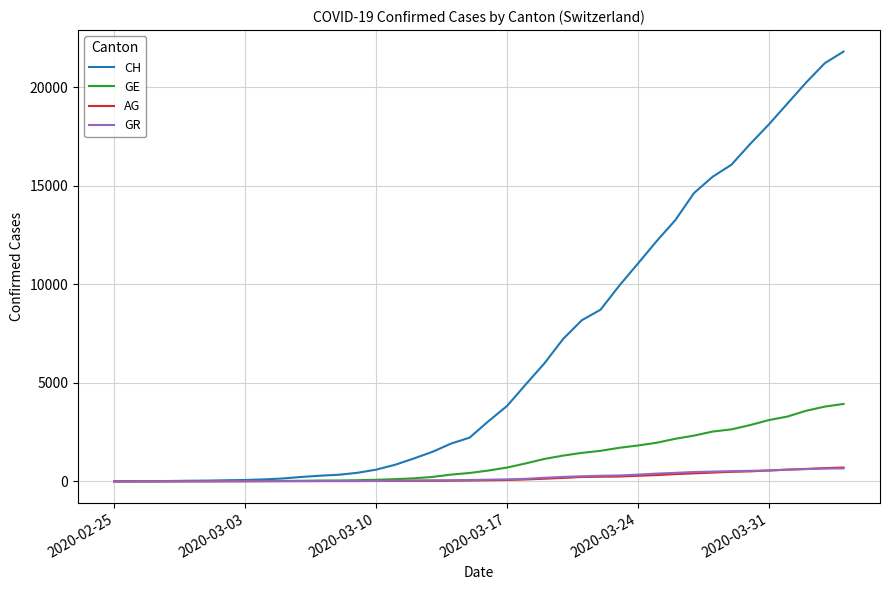

Which series has the largest total across all categories?

CH